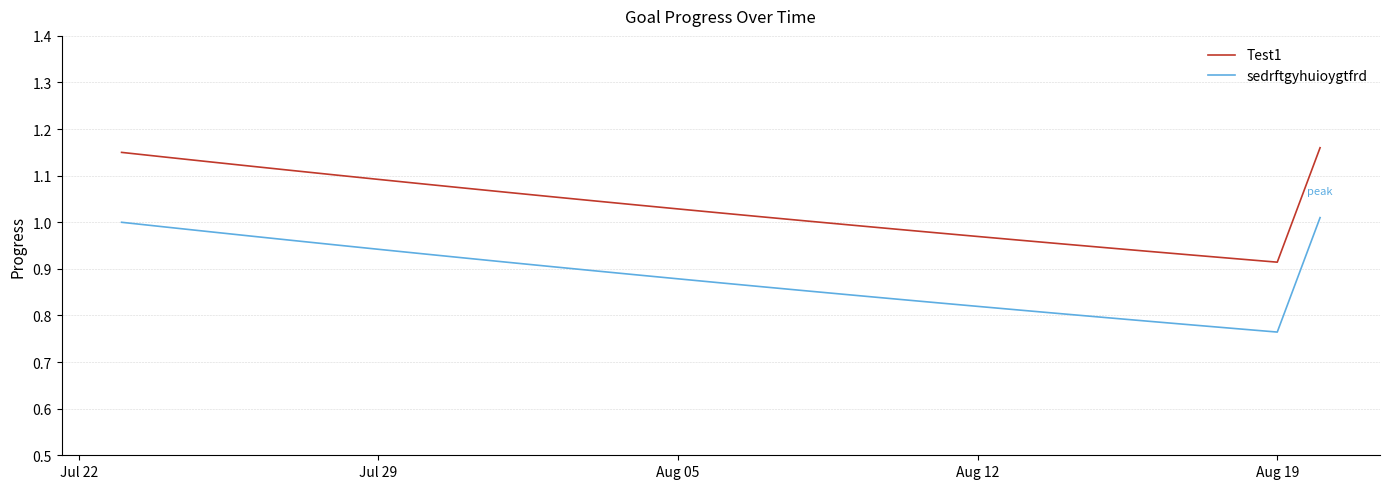

Rank the series by their average value, from lowest to highest.

sedrftgyhuioygtfrd, Test1